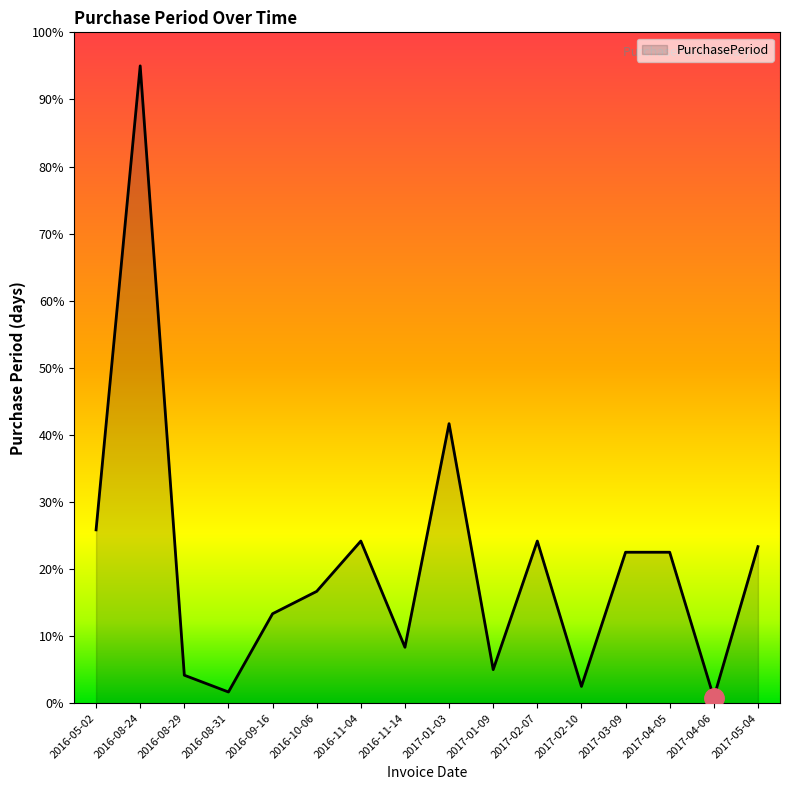

Reading left to right, extract all data points from this chart.

31	114	5	2	16	20	29	10	50	6	29	3	27	27	1	28